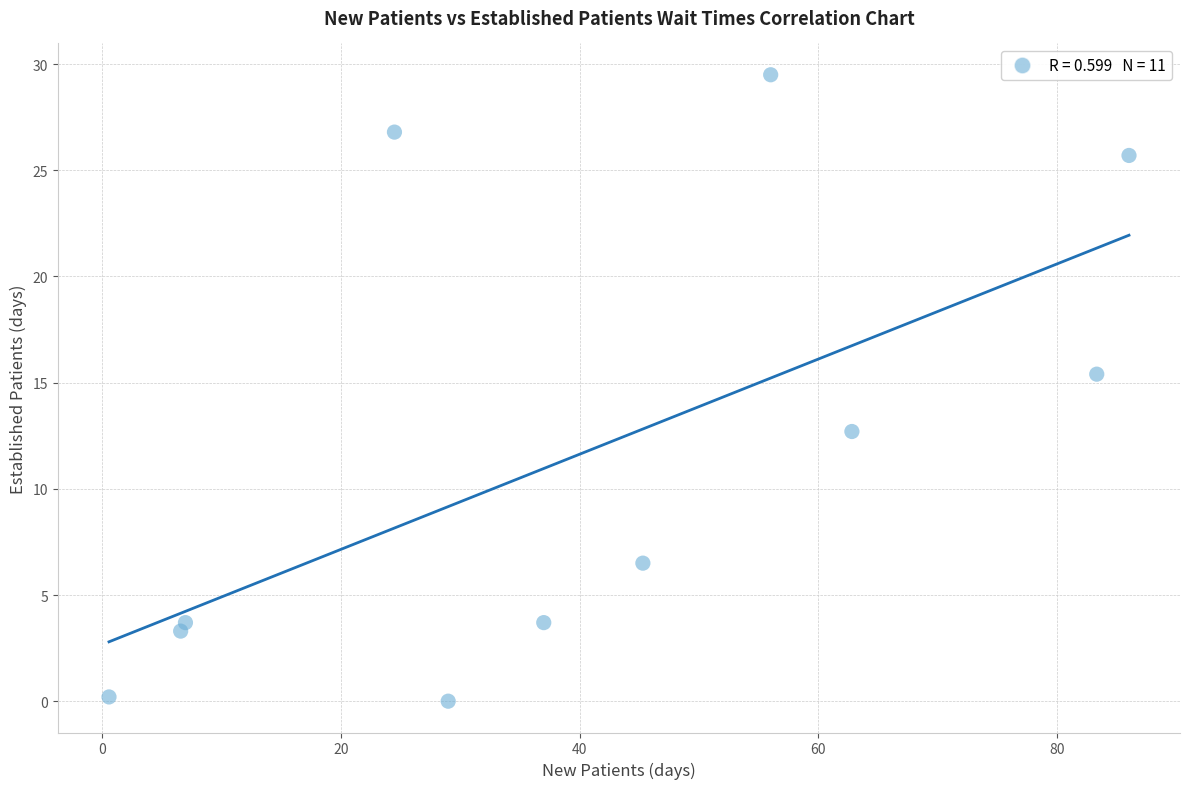

What is the average Y value?

11.6